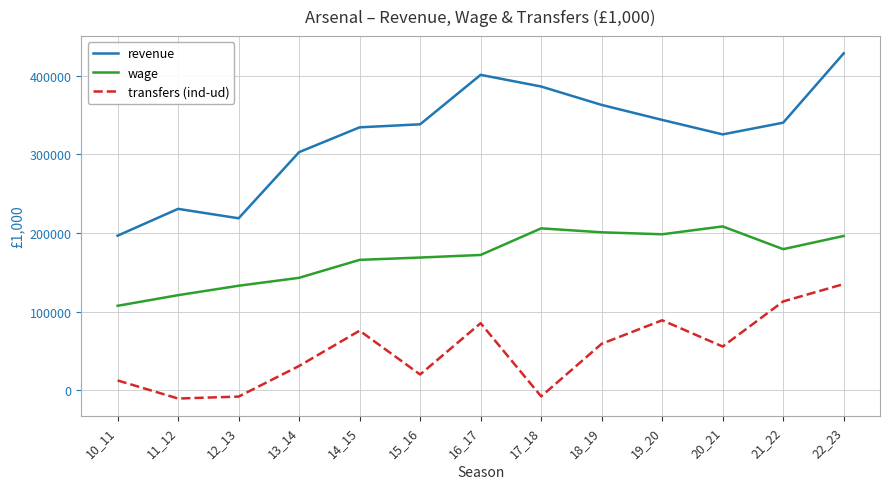

The value of transfers (ind-ud) at 14_15 is 126581. True or false?

False